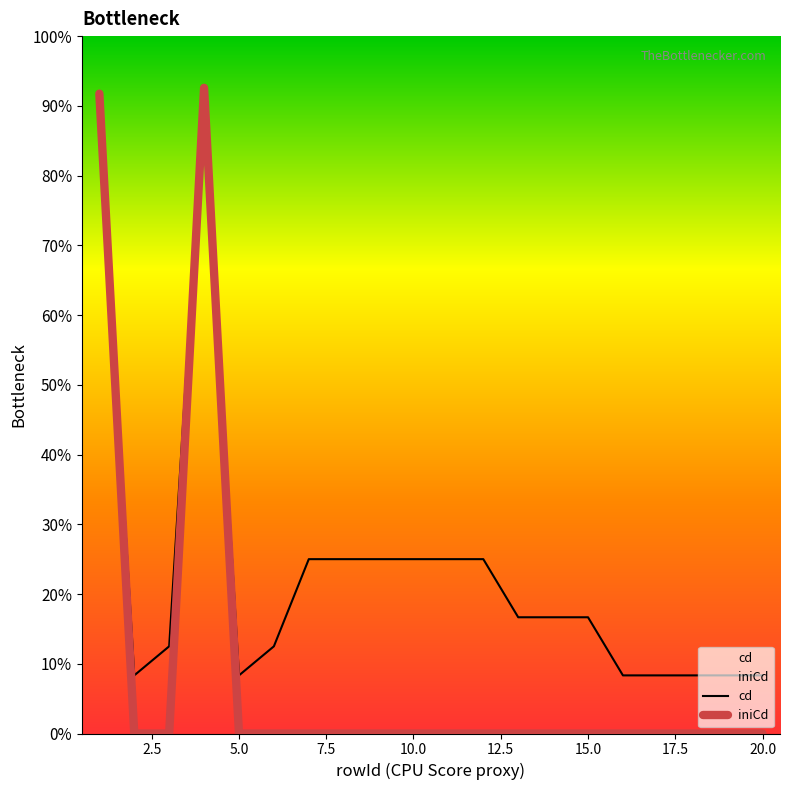

Is it true that iniCd equals 4166 at 15?

False